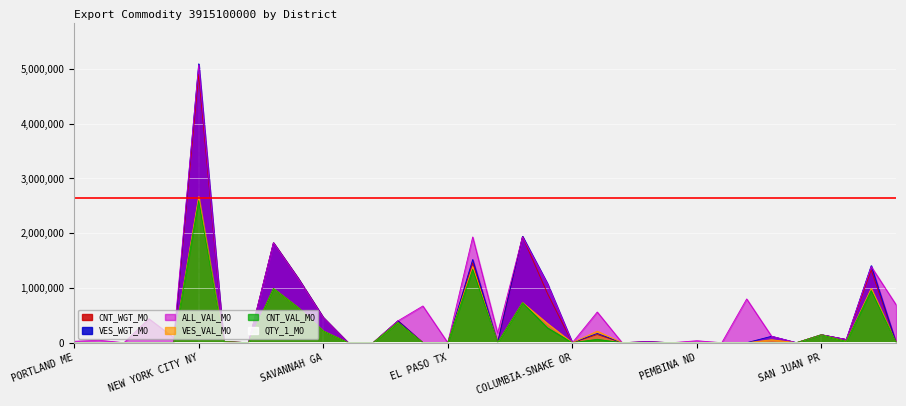

Reading right to left, extract all data points from this chart.

QTY_1_MO: LOW VALUE=2	HOUSTON-GALVESTON TX=48	MIAMI FL=3	SAN JUAN PR=4	CLEVELAND OH=0	CHICAGO IL=2	DETROIT MI=42	DULUTH MN=0	PEMBINA ND=2	GREAT FALLS MT=0	HONOLULU HI=1	ANCHORAGE AK=0	SEATTLE WA=23	COLUMBIA-SNAKE OR=0	SAN FRANCISCO CA=46	LOS ANGELES CA=84	NOGALES AZ=9	SAN DIEGO CA=39	EL PASO TX=0	LAREDO TX=37	NEW ORLEANS LA=1	MOBILE AL=0	TAMPA FL=0	SAVANNAH GA=14	CHARLESTON SC=45	NORFOLK VA=54	BALTIMORE MD=0	PHILADELPHIA PA=1	NEW YORK CITY NY=109	BUFFALO NY=6	OGDENSBURG NY=29	BOSTON MA=0	ST. ALBANS VT=4	PORTLAND ME=2
ALL_VAL_MO: LOW VALUE=692030	HOUSTON-GALVESTON TX=1391388	MIAMI FL=58000	SAN JUAN PR=143579	CLEVELAND OH=0	CHICAGO IL=117832	DETROIT MI=799740	DULUTH MN=0	PEMBINA ND=36113	GREAT FALLS MT=0	HONOLULU HI=18000	ANCHORAGE AK=0	SEATTLE WA=561106	COLUMBIA-SNAKE OR=0	SAN FRANCISCO CA=1076354	LOS ANGELES CA=1932316	NOGALES AZ=175161	SAN DIEGO CA=1931782	EL PASO TX=0	LAREDO TX=671138	NEW ORLEANS LA=400000	MOBILE AL=0	TAMPA FL=0	SAVANNAH GA=458242	CHARLESTON SC=1166760	NORFOLK VA=1824606	BALTIMORE MD=0	PHILADELPHIA PA=20000	NEW YORK CITY NY=5071305	BUFFALO NY=94195	OGDENSBURG NY=438036	BOSTON MA=0	ST. ALBANS VT=45219	PORTLAND ME=26256
VES_VAL_MO: LOW VALUE=0	HOUSTON-GALVESTON TX=993058	MIAMI FL=23730	SAN JUAN PR=144549	CLEVELAND OH=0	CHICAGO IL=54130	DETROIT MI=0	DULUTH MN=0	PEMBINA ND=0	GREAT FALLS MT=0	HONOLULU HI=4500	ANCHORAGE AK=0	SEATTLE WA=212191	COLUMBIA-SNAKE OR=0	SAN FRANCISCO CA=351975	LOS ANGELES CA=733215	NOGALES AZ=0	SAN DIEGO CA=1392600	EL PASO TX=0	LAREDO TX=0	NEW ORLEANS LA=370000	MOBILE AL=0	TAMPA FL=0	SAVANNAH GA=214097	CHARLESTON SC=638863	NORFOLK VA=990723	BALTIMORE MD=0	PHILADELPHIA PA=19551	NEW YORK CITY NY=2669034	BUFFALO NY=0	OGDENSBURG NY=0	BOSTON MA=0	ST. ALBANS VT=0	PORTLAND ME=0
VES_WGT_MO: LOW VALUE=0	HOUSTON-GALVESTON TX=1407445	MIAMI FL=58144	SAN JUAN PR=146349	CLEVELAND OH=0	CHICAGO IL=117832	DETROIT MI=0	DULUTH MN=0	PEMBINA ND=0	GREAT FALLS MT=0	HONOLULU HI=18144	ANCHORAGE AK=0	SEATTLE WA=169254	COLUMBIA-SNAKE OR=0	SAN FRANCISCO CA=1082050	LOS ANGELES CA=1942968	NOGALES AZ=0	SAN DIEGO CA=1520000	EL PASO TX=0	LAREDO TX=0	NEW ORLEANS LA=400000	MOBILE AL=0	TAMPA FL=0	SAVANNAH GA=461210	CHARLESTON SC=1171106	NORFOLK VA=1825182	BALTIMORE MD=0	PHILADELPHIA PA=20000	NEW YORK CITY NY=5093931	BUFFALO NY=0	OGDENSBURG NY=0	BOSTON MA=0	ST. ALBANS VT=0	PORTLAND ME=0
CNT_VAL_MO: LOW VALUE=0	HOUSTON-GALVESTON TX=953158	MIAMI FL=23730	SAN JUAN PR=144549	CLEVELAND OH=0	CHICAGO IL=0	DETROIT MI=0	DULUTH MN=0	PEMBINA ND=0	GREAT FALLS MT=0	HONOLULU HI=4500	ANCHORAGE AK=0	SEATTLE WA=62191	COLUMBIA-SNAKE OR=0	SAN FRANCISCO CA=271904	LOS ANGELES CA=730215	NOGALES AZ=0	SAN DIEGO CA=1340100	EL PASO TX=0	LAREDO TX=0	NEW ORLEANS LA=370000	MOBILE AL=0	TAMPA FL=0	SAVANNAH GA=214097	CHARLESTON SC=638863	NORFOLK VA=990723	BALTIMORE MD=0	PHILADELPHIA PA=19551	NEW YORK CITY NY=2595564	BUFFALO NY=0	OGDENSBURG NY=0	BOSTON MA=0	ST. ALBANS VT=0	PORTLAND ME=0
CNT_WGT_MO: LOW VALUE=0	HOUSTON-GALVESTON TX=1327745	MIAMI FL=58144	SAN JUAN PR=146349	CLEVELAND OH=0	CHICAGO IL=0	DETROIT MI=0	DULUTH MN=0	PEMBINA ND=0	GREAT FALLS MT=0	HONOLULU HI=18144	ANCHORAGE AK=0	SEATTLE WA=149324	COLUMBIA-SNAKE OR=0	SAN FRANCISCO CA=901745	LOS ANGELES CA=1939793	NOGALES AZ=0	SAN DIEGO CA=1460000	EL PASO TX=0	LAREDO TX=0	NEW ORLEANS LA=400000	MOBILE AL=0	TAMPA FL=0	SAVANNAH GA=461210	CHARLESTON SC=1171106	NORFOLK VA=1825182	BALTIMORE MD=0	PHILADELPHIA PA=20000	NEW YORK CITY NY=4902115	BUFFALO NY=0	OGDENSBURG NY=0	BOSTON MA=0	ST. ALBANS VT=0	PORTLAND ME=0